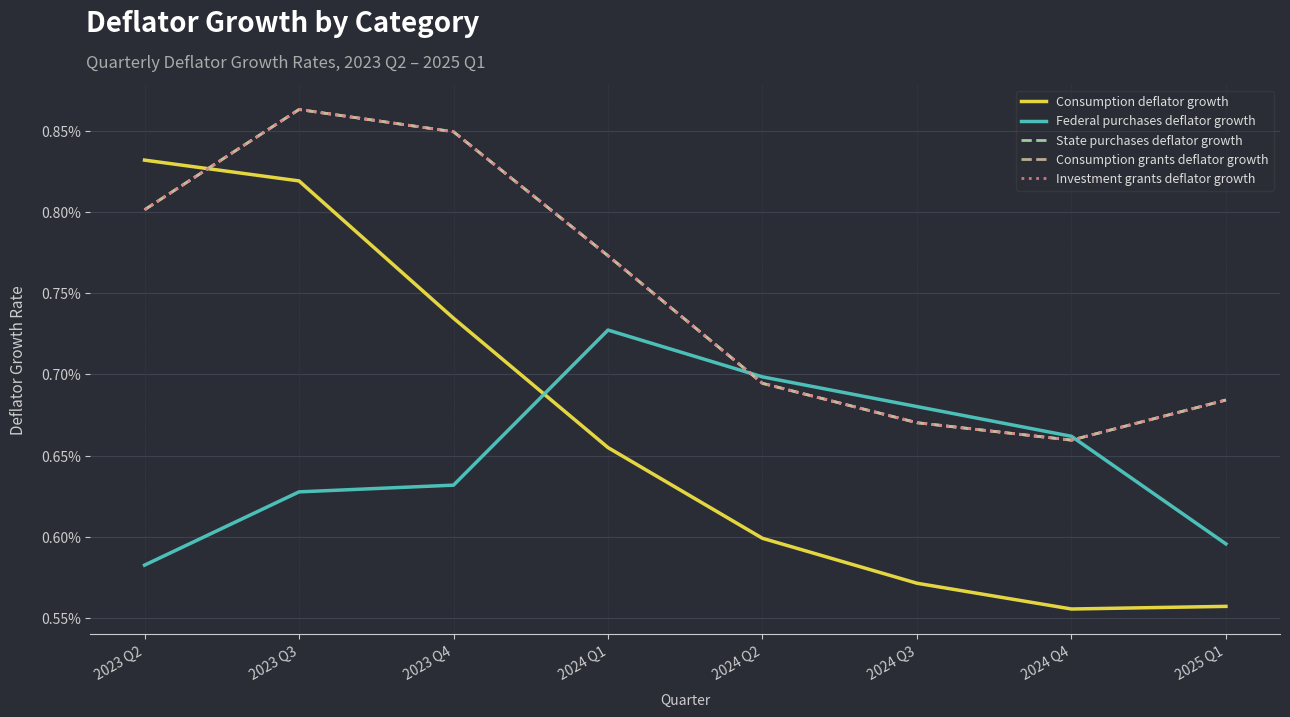

Which label corresponds to the largest value in the chart?

2023 Q3